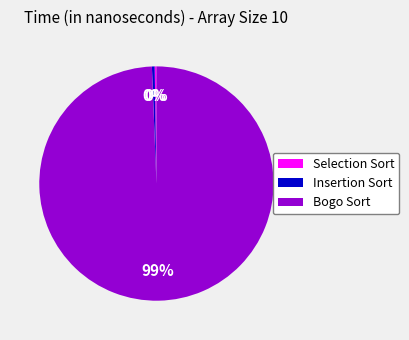

Is Bogo Sort the majority of the pie?

Yes